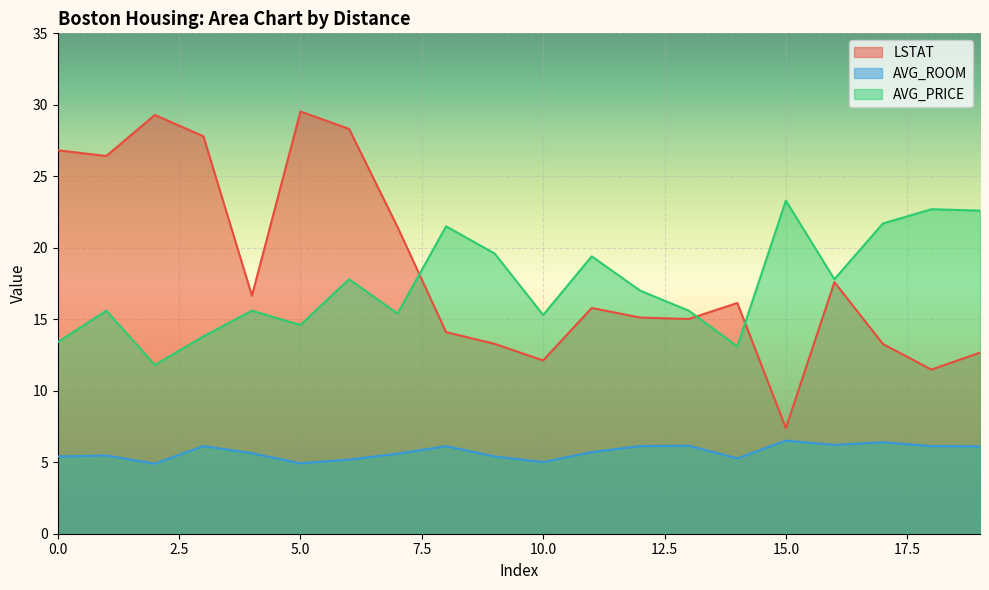

Which series has the largest total across all categories?

LSTAT